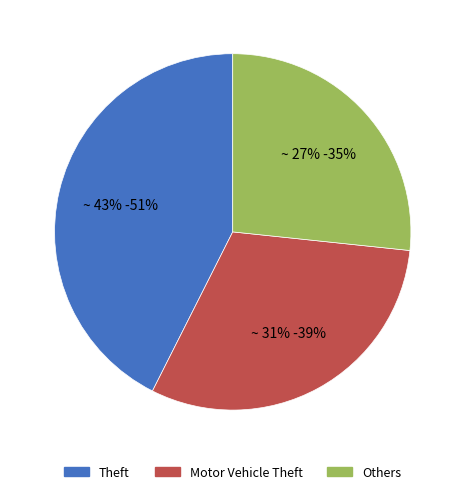

Do Motor Vehicle Theft and Theft together represent more than half of the pie?

Yes